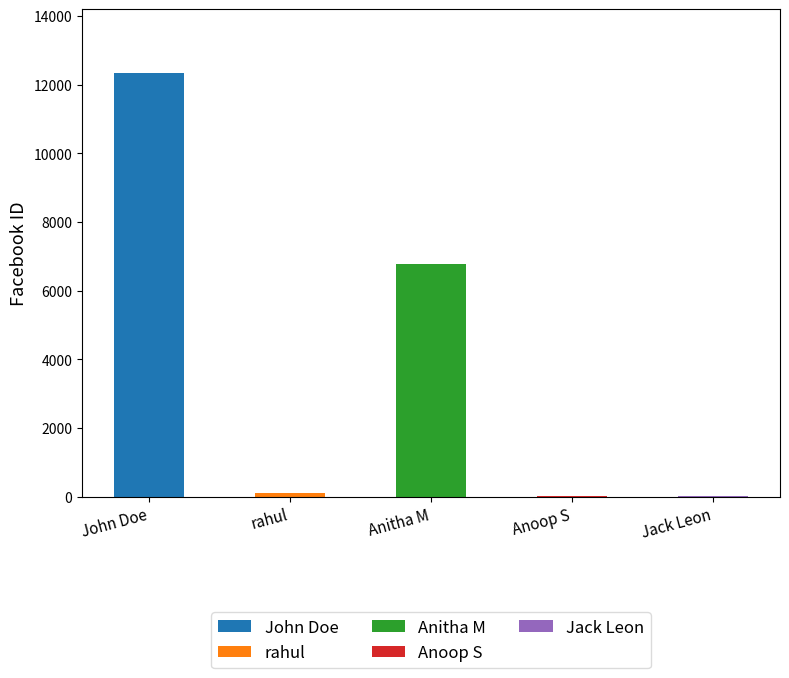

What is the label of the 4th bar from the right?

rahul